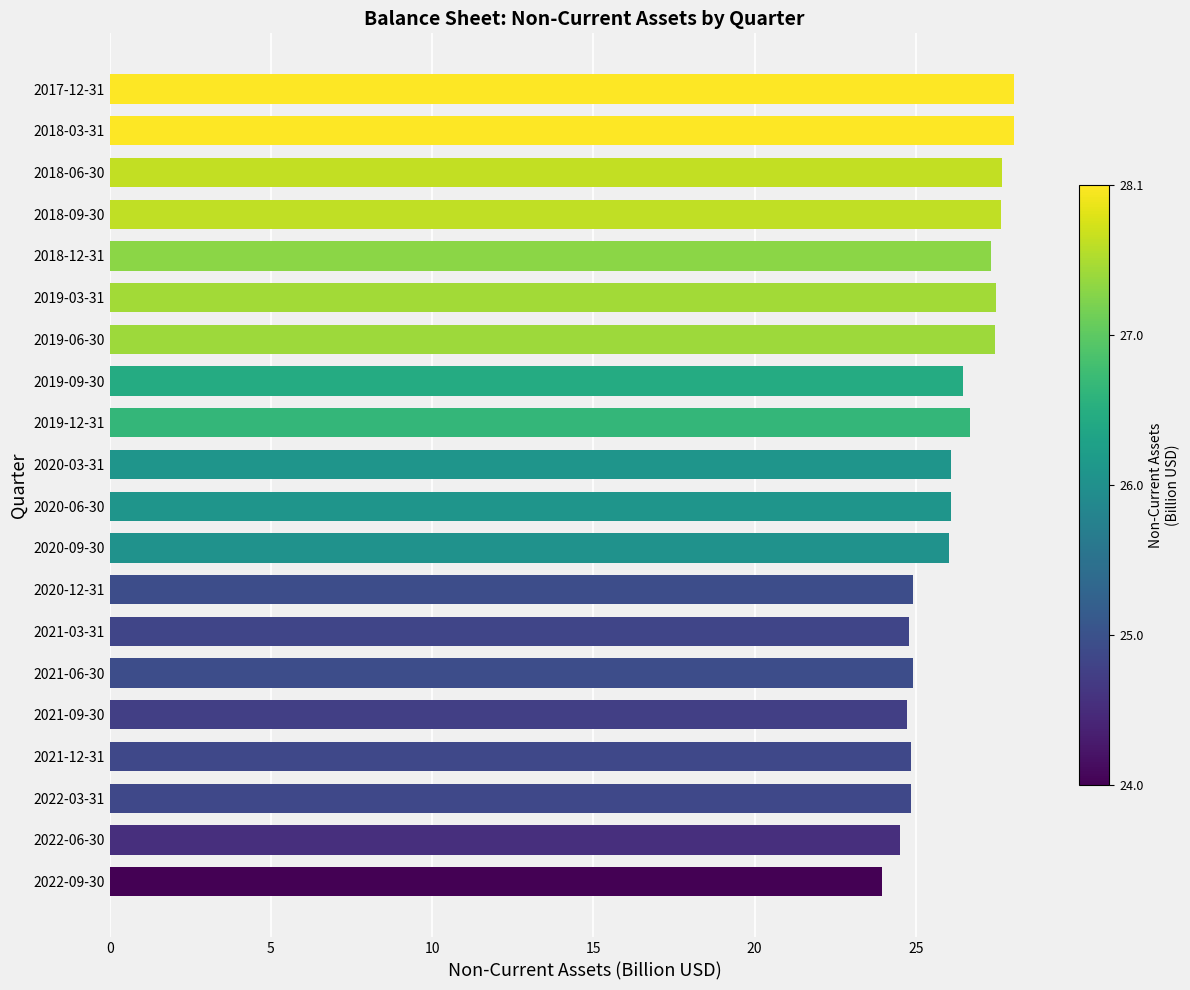

How many series are shown in this chart?

1